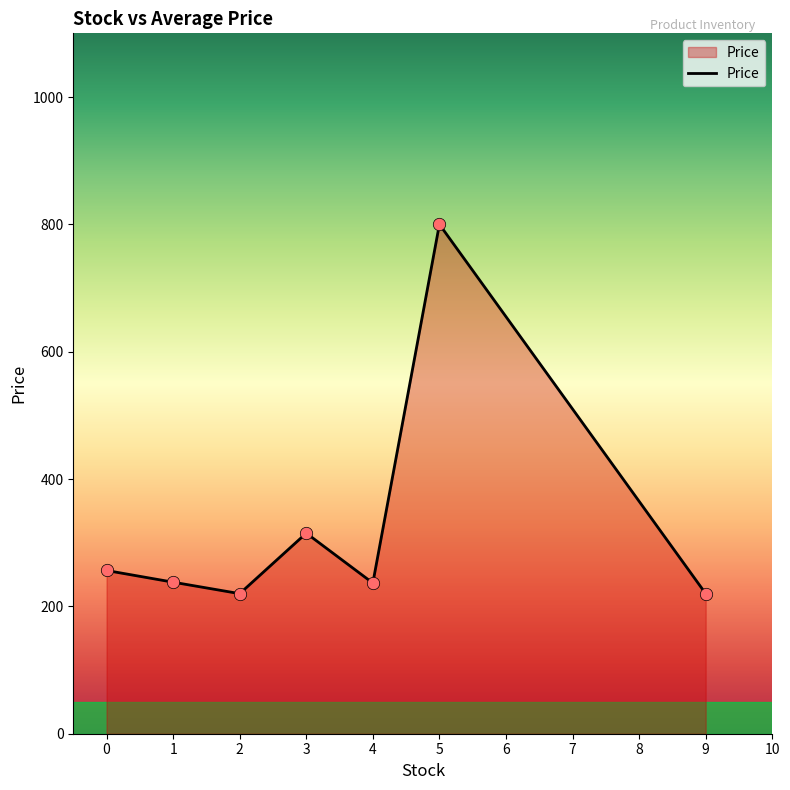

What is the change in value from 0 to 2?

-36.4